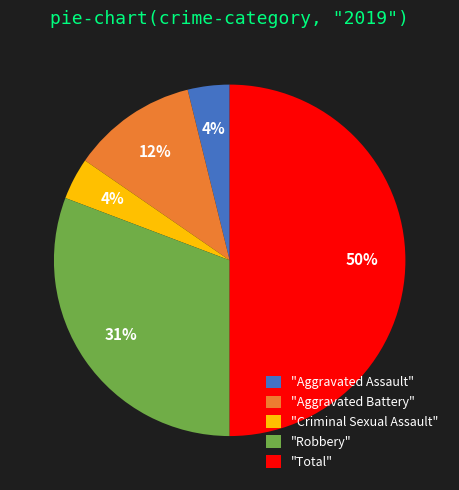

Is "Robbery" the majority of the pie?

No